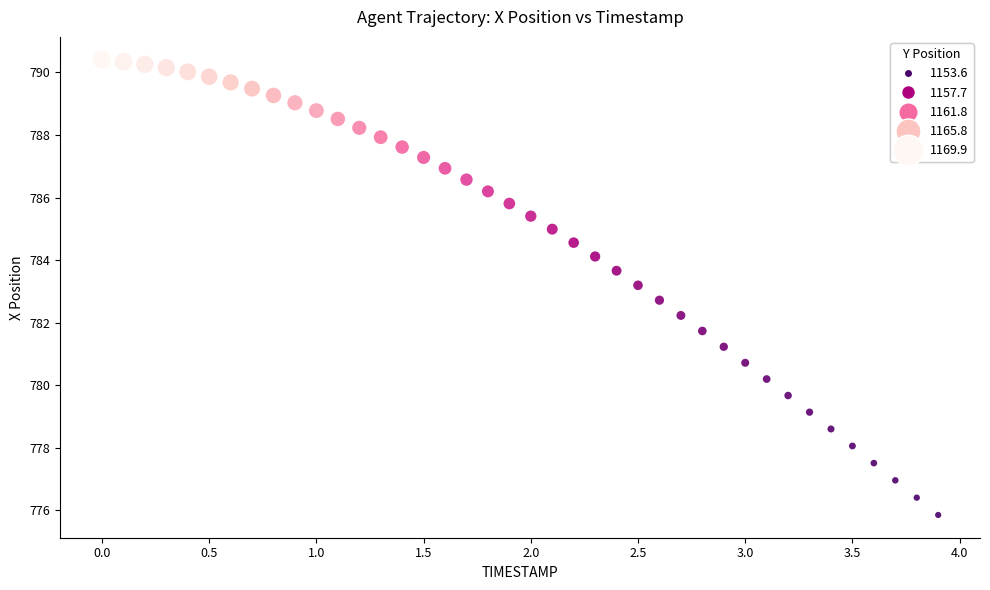

What is the range of Y values (max minus min)?

14.6